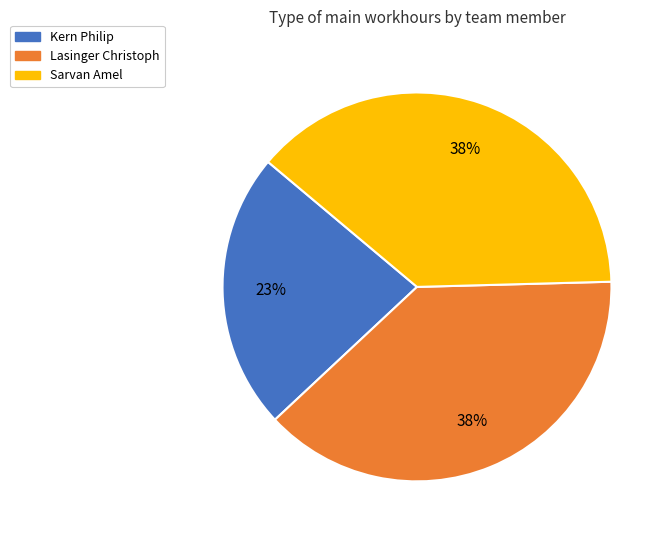

Which slice is the smallest?

Kern Philip